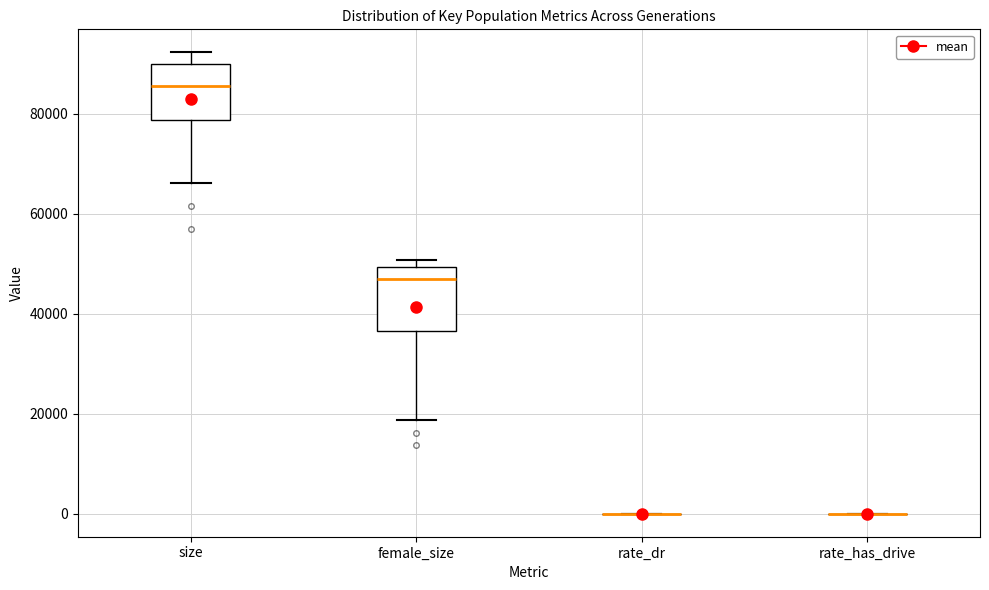

Reading left to right, read every box against the y-axis: the position of its median line, the range the box covers, and the ends of its whiskers. The values are not printed on the chart, so give them approximately, as read against the axis.

size: median 86000, box 78000 to 90000, whiskers 66000 to 92000
female_size: median 46000, box 36000 to 50000, whiskers 18000 to 50000 (just above the box's upper edge)
rate_dr: box collapsed to a line at 0, whiskers 0 to 0
rate_has_drive: box collapsed to a line at 0, whiskers 0 to 0